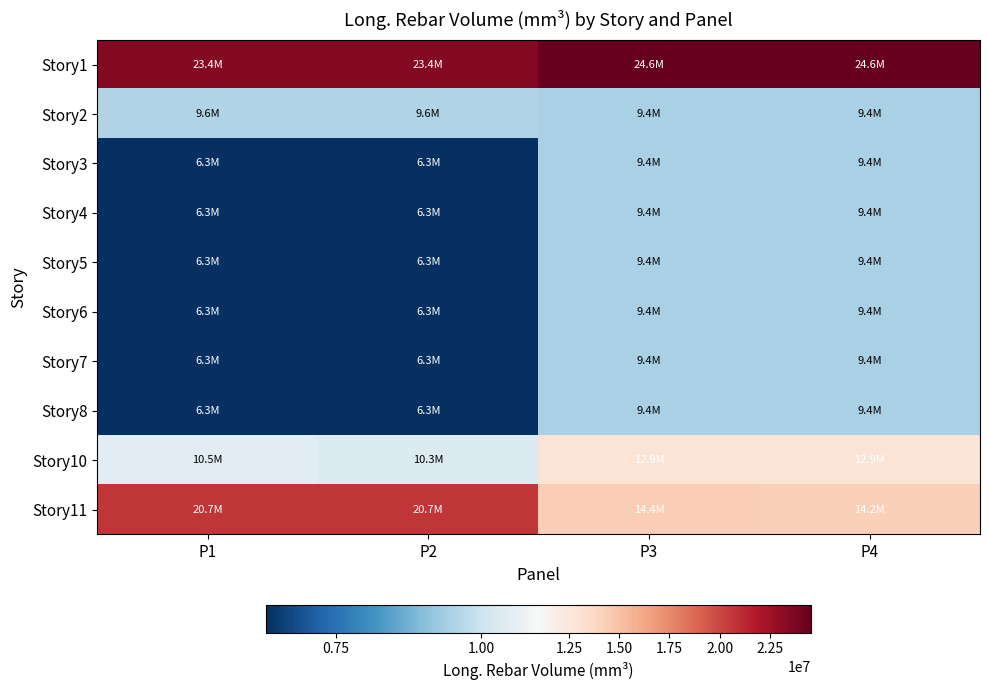

At how many categories does at least one series exceed 11963211?

4